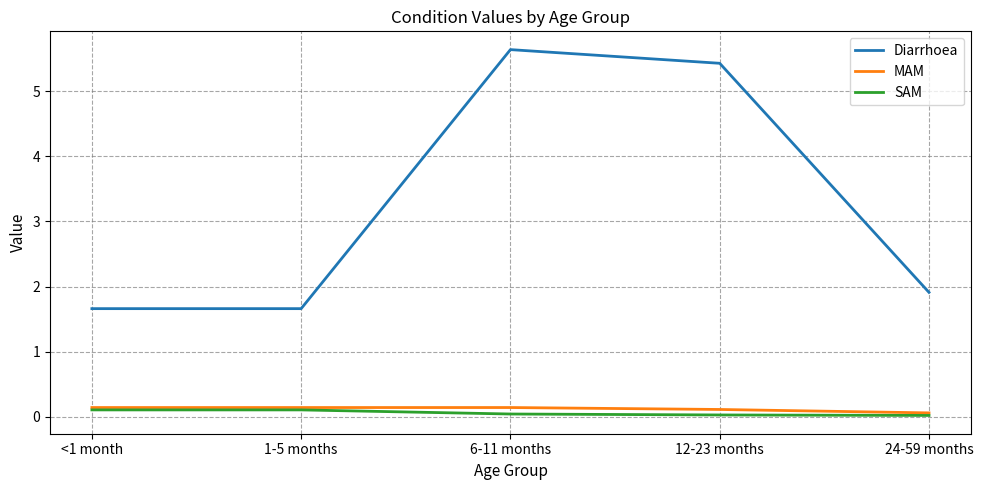

At which label does Diarrhoea reach its peak?

6-11 months